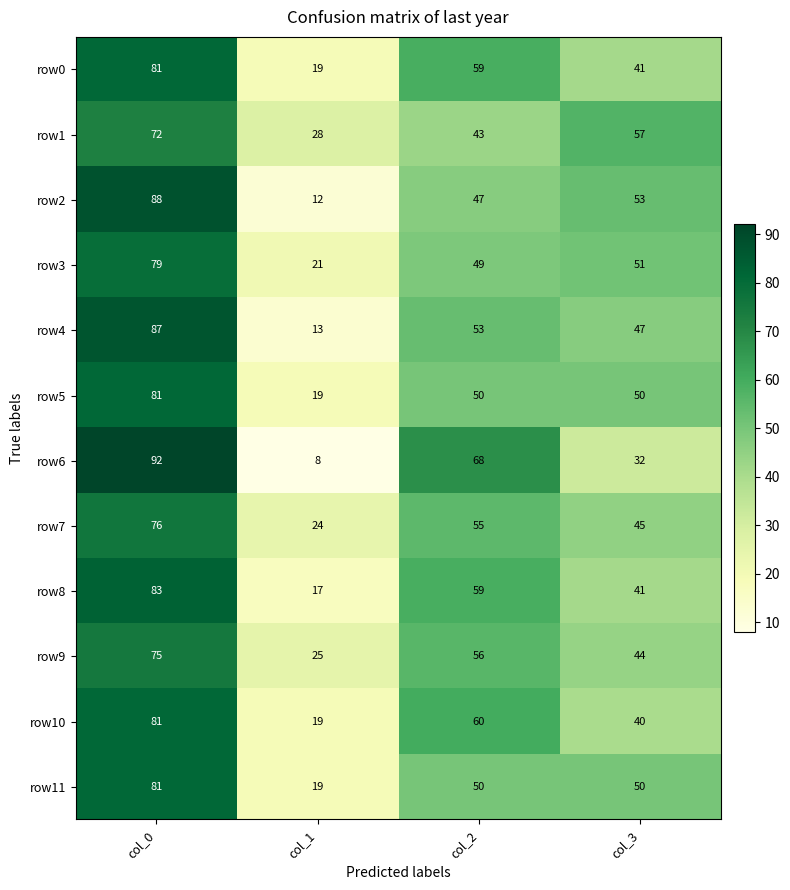

What is the sum of all row8 values?

200